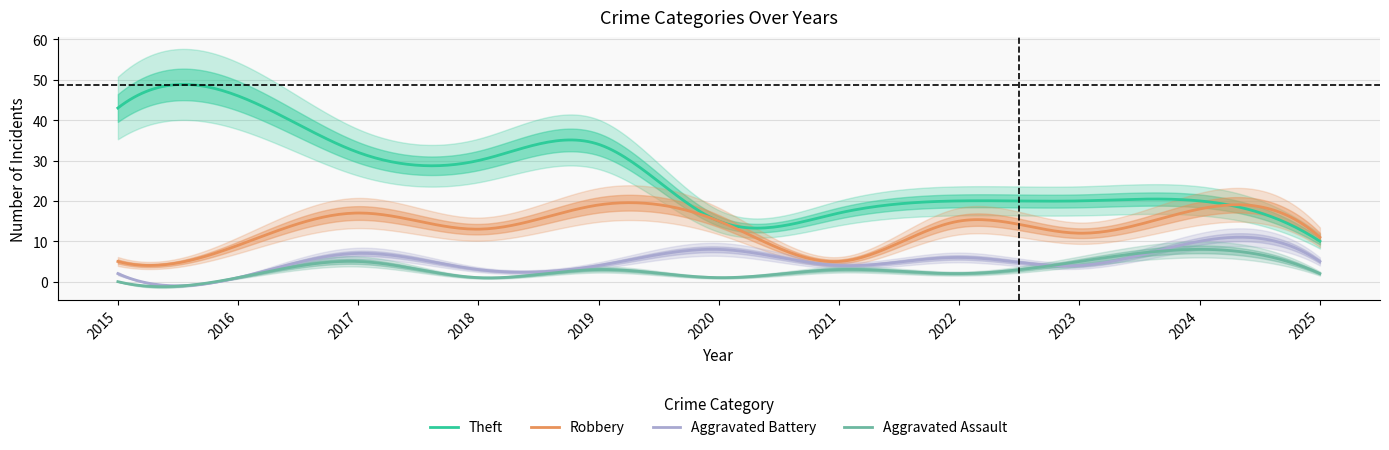

True or false: Theft and Robbery intersect in this chart.

True